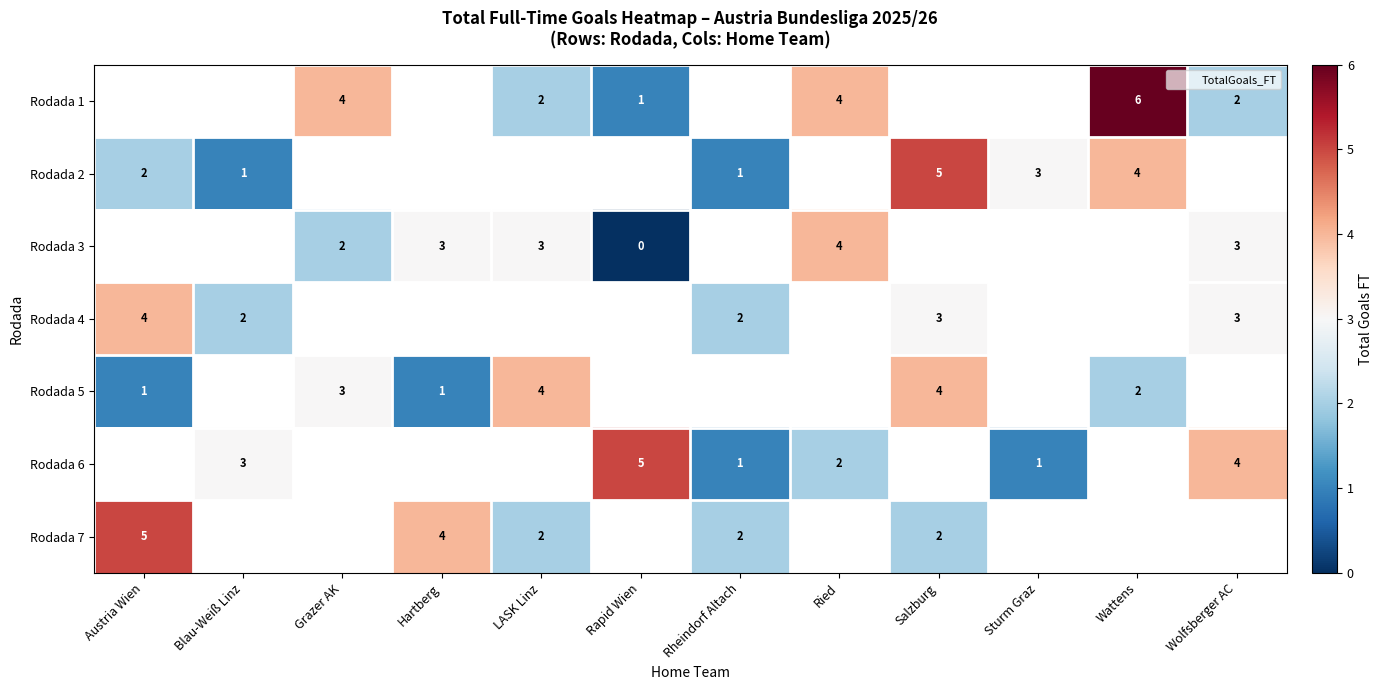

What is the highest value of the Rodada 2 series?

5.0